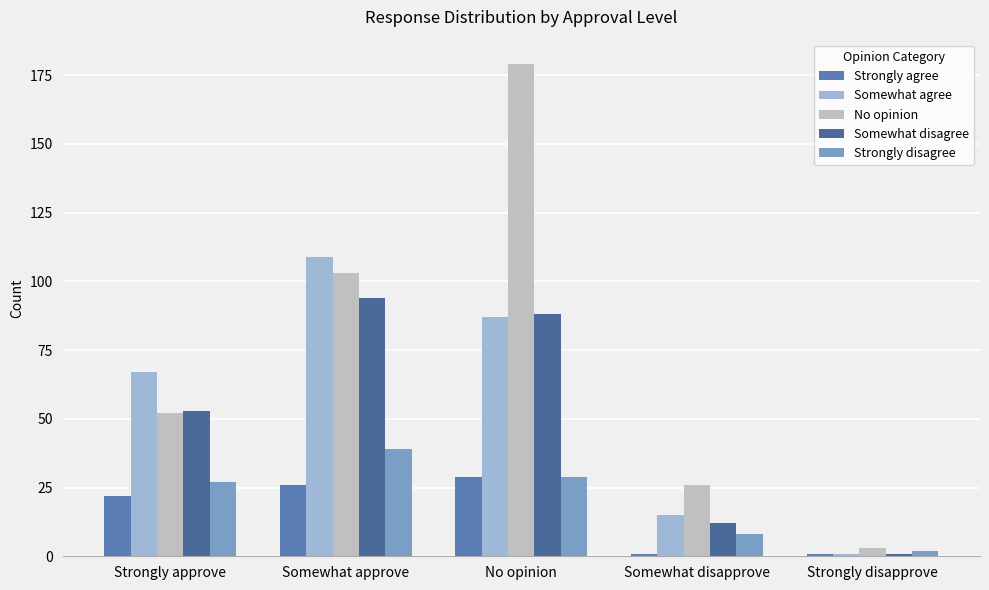

What position from the right is Somewhat approve?

4